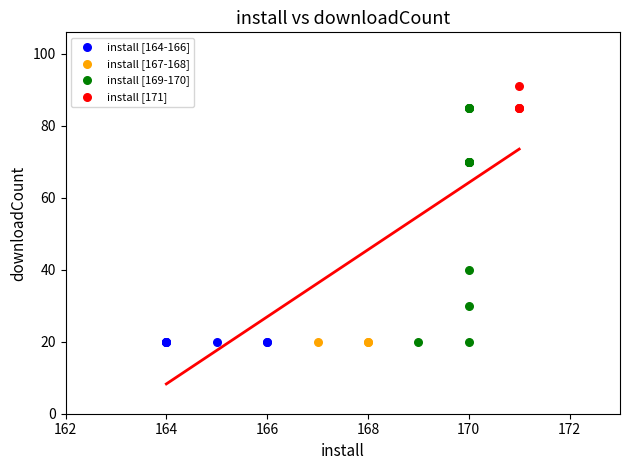

Which series reaches the maximum Y coordinate?

install [171]